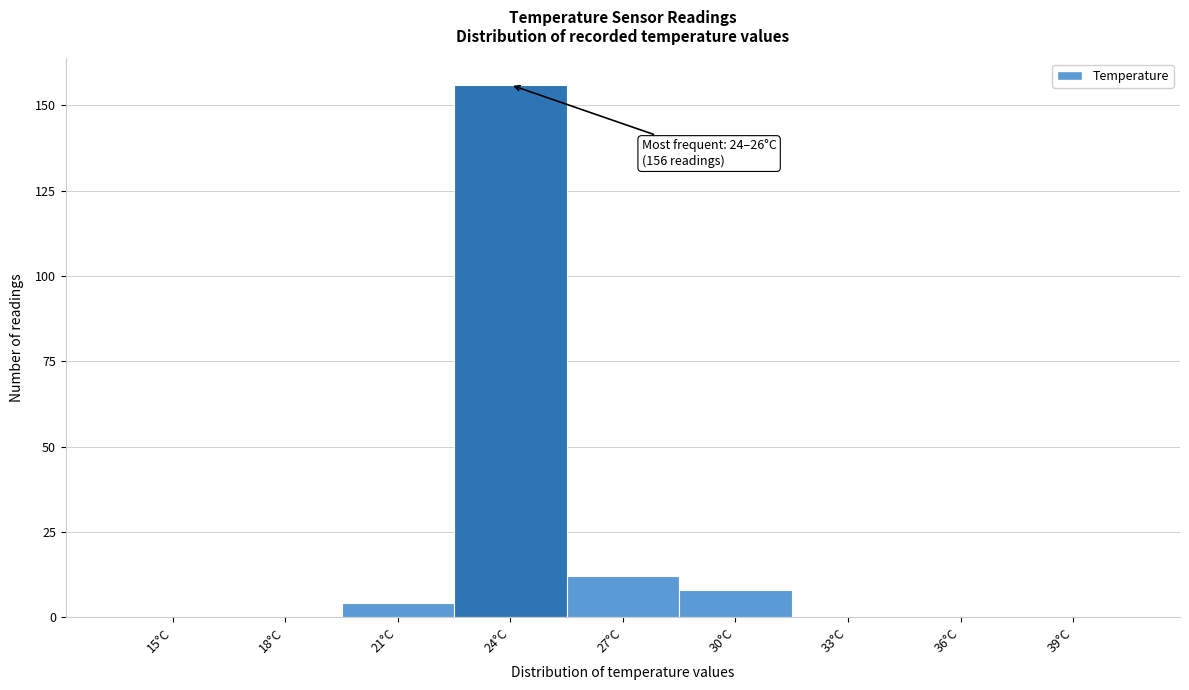

Reading left to right, extract all data points from this chart.

15°C=0	18°C=0	21°C=4	24°C=156	27°C=12	30°C=8	33°C=0	36°C=0	39°C=0